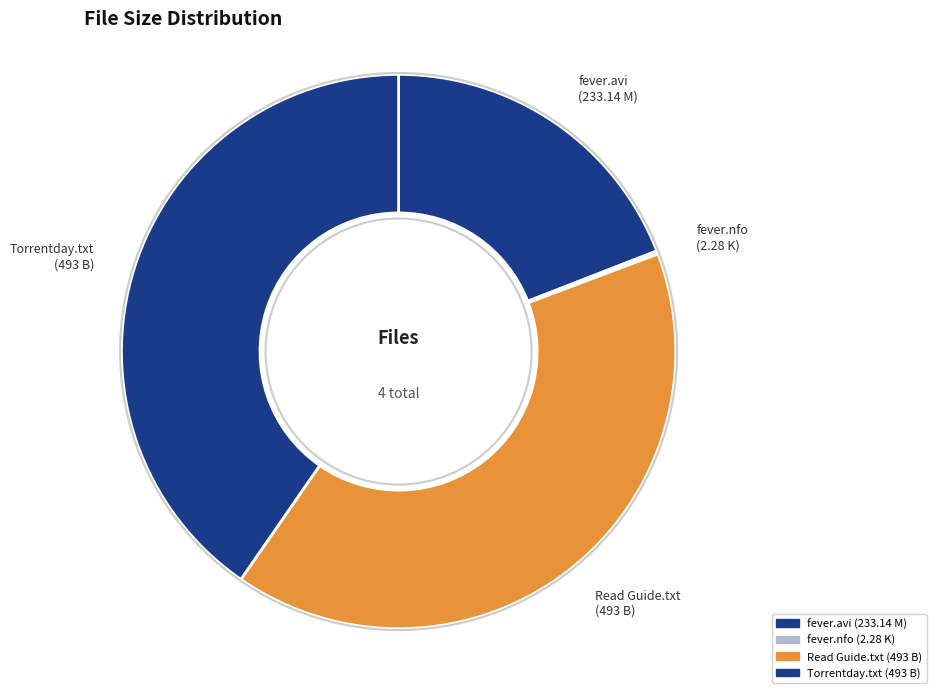

Do Torrentday.txt (493 B) and fever.avi (233.14 M) together represent more than half of the pie?

Yes